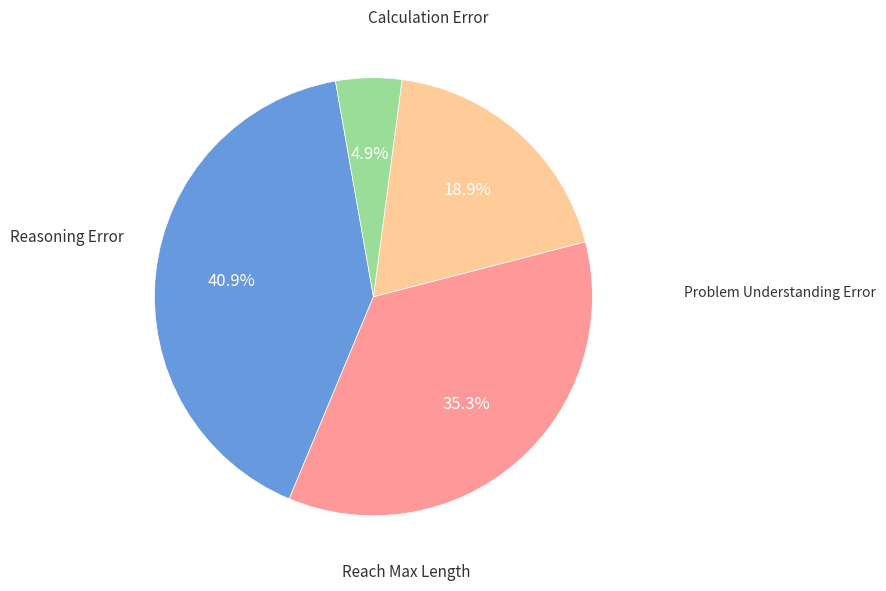

Count the number of slices in the pie.

4